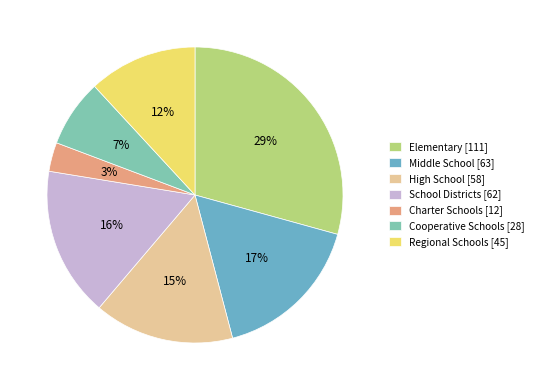

Which slice is the largest?

Elementary [111]